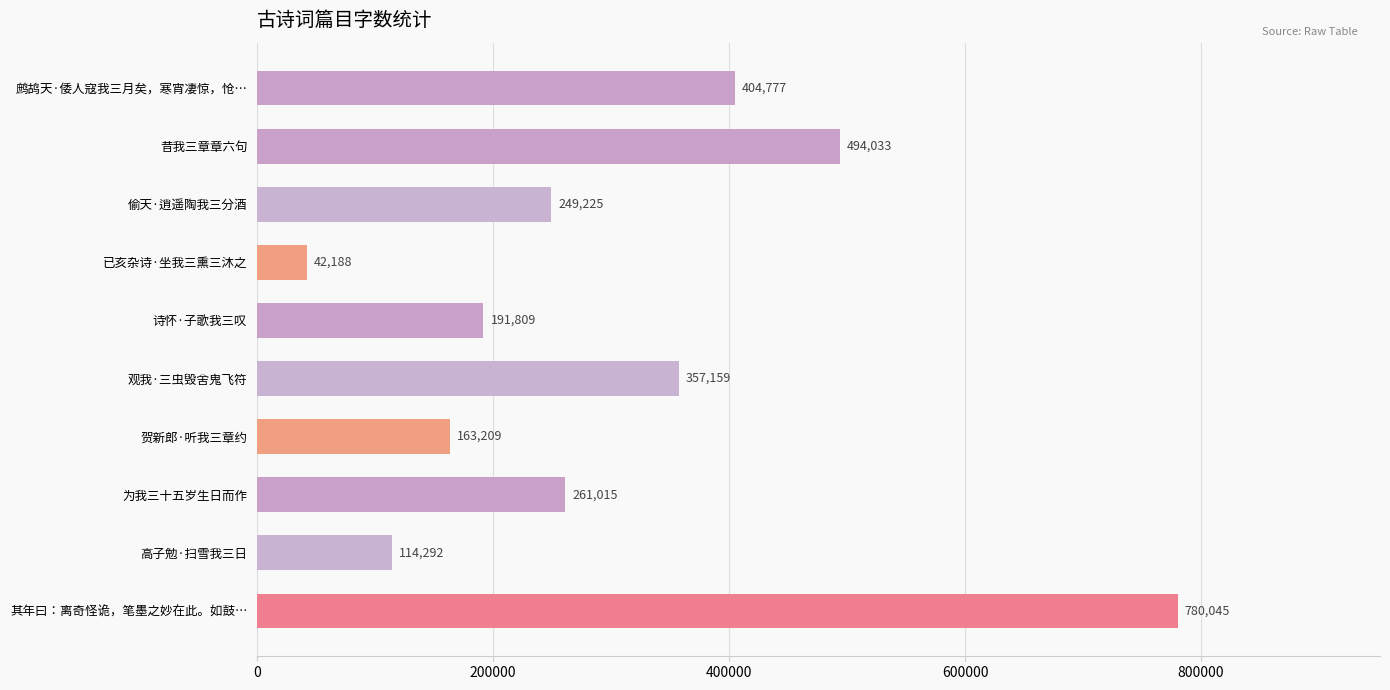

At which category does the chart reach its peak across all series?

其年曰：离奇怪诡，笔墨之妙在此。如鼓…